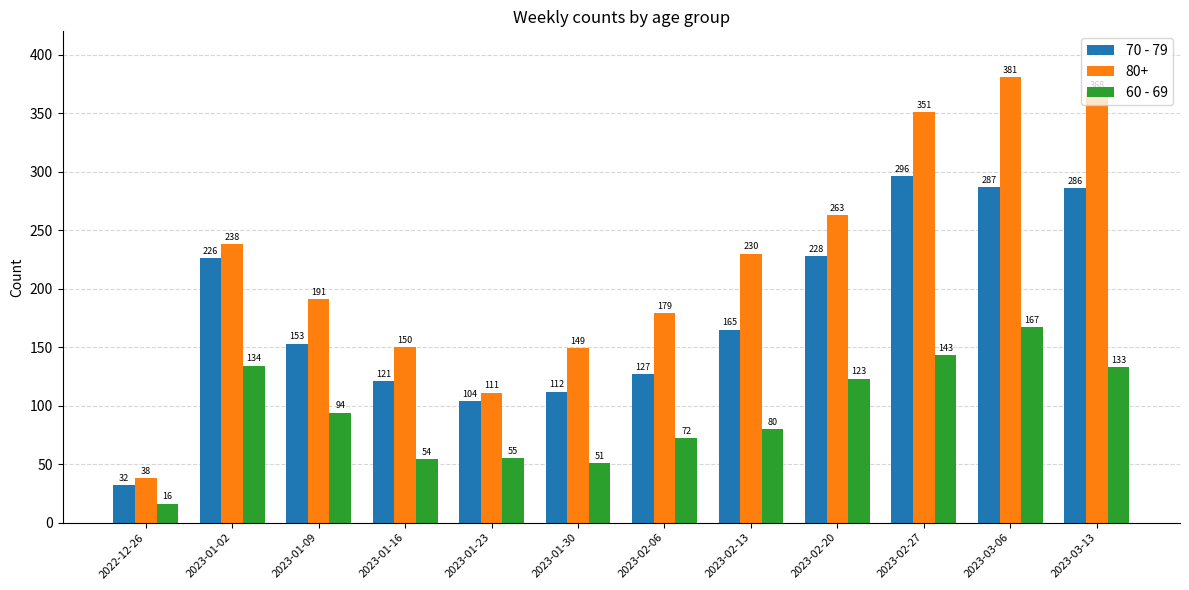

What position from the right is 2022-12-26?

12